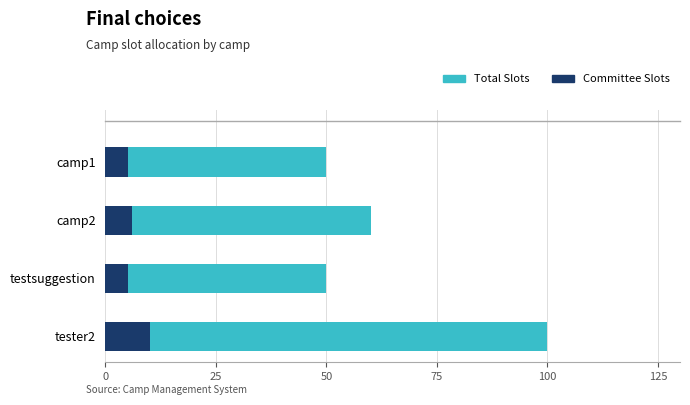

What is the difference between the maximum and minimum values in the Committee Slots series?

5